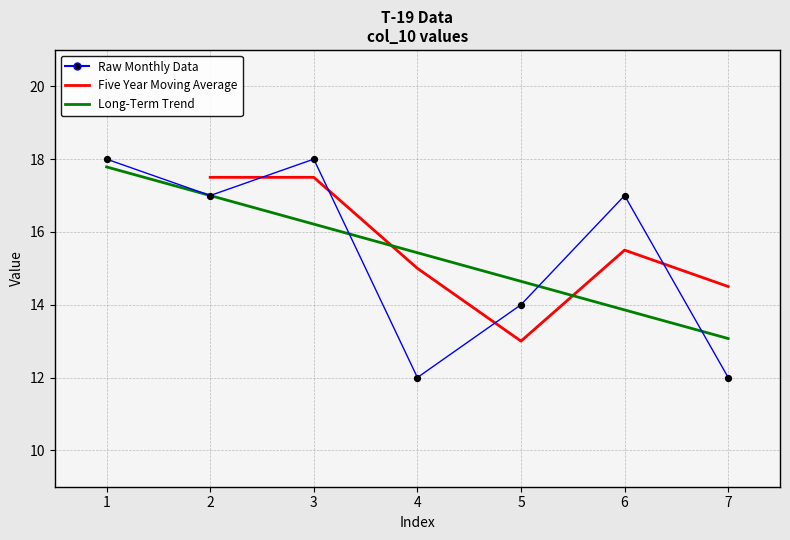

Which has a higher value, 3 or 5?

3